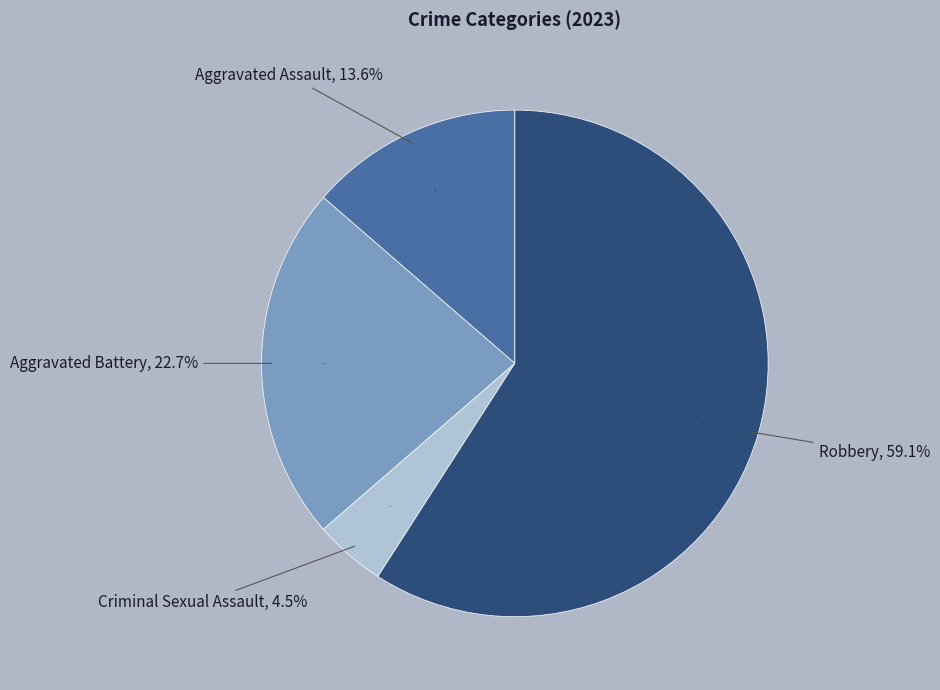

What is the total percentage of Robbery and Criminal Sexual Assault?

63.6%